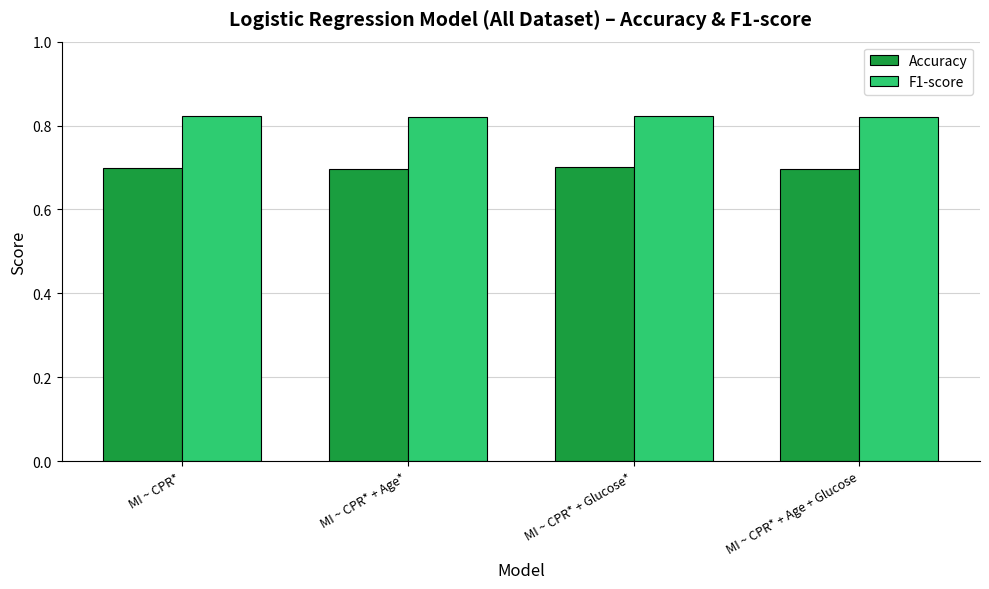

How many bars are there in total?

8